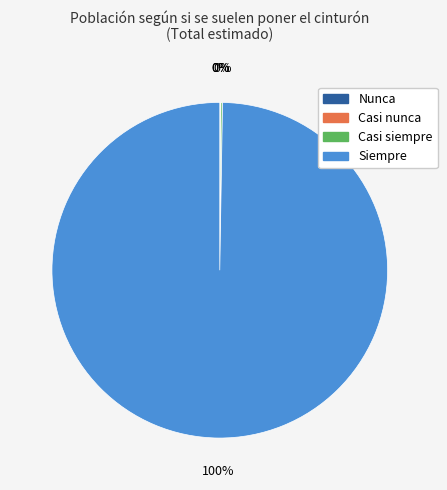

Which category has the biggest portion of the pie?

Siempre